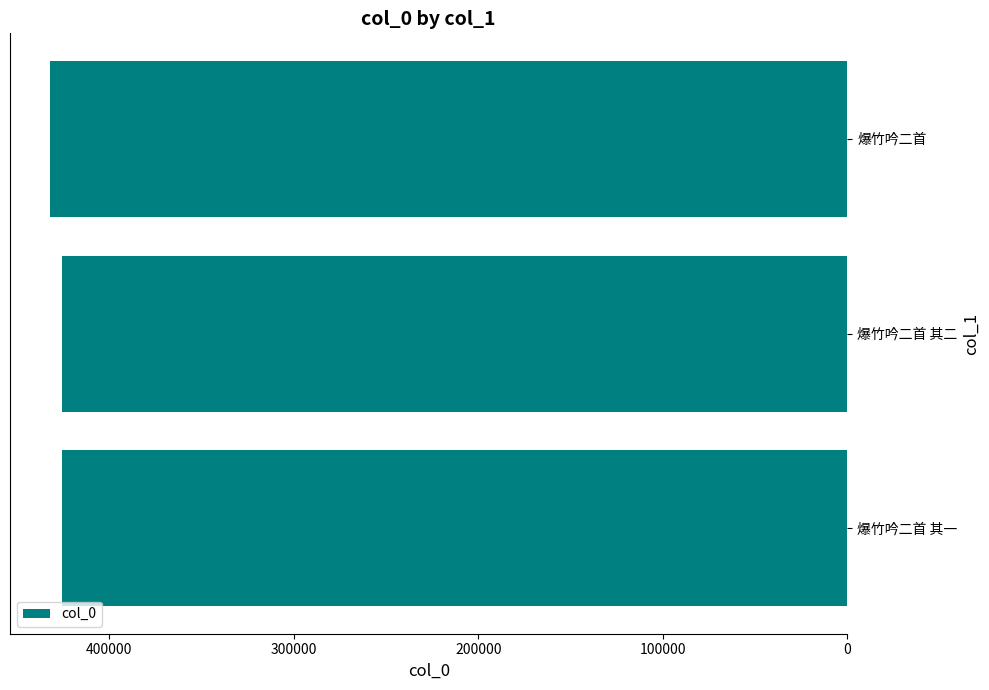

Does the chart contain stacked bars?

No